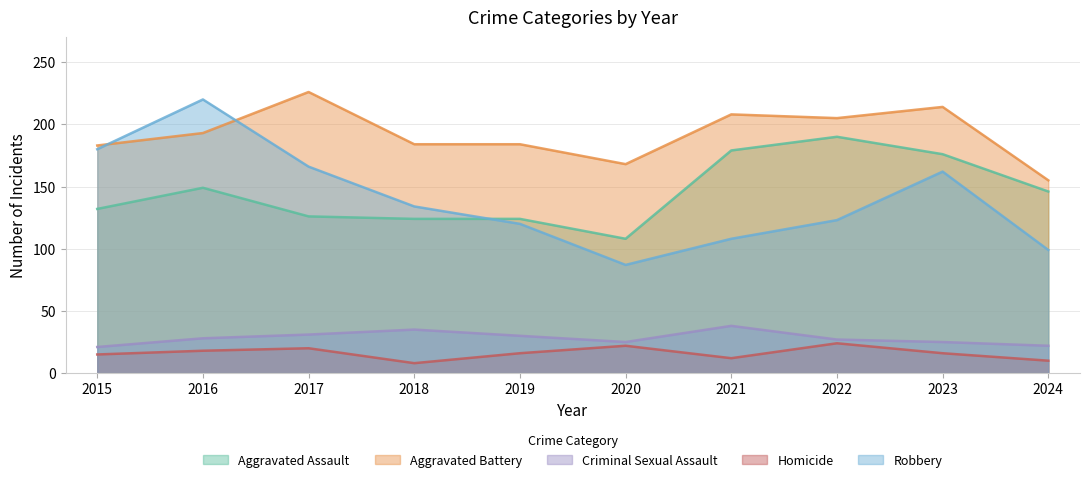

Reading left to right, extract all data points from this chart.

Aggravated Assault: 2015=132	2016=149	2017=126	2018=124	2019=124	2020=108	2021=179	2022=190	2023=176	2024=146
Aggravated Battery: 2015=183	2016=193	2017=226	2018=184	2019=184	2020=168	2021=208	2022=205	2023=214	2024=155
Criminal Sexual Assault: 2015=21	2016=28	2017=31	2018=35	2019=30	2020=25	2021=38	2022=27	2023=25	2024=22
Homicide: 2015=15	2016=18	2017=20	2018=8	2019=16	2020=22	2021=12	2022=24	2023=16	2024=10
Robbery: 2015=180	2016=220	2017=166	2018=134	2019=120	2020=87	2021=108	2022=123	2023=162	2024=99